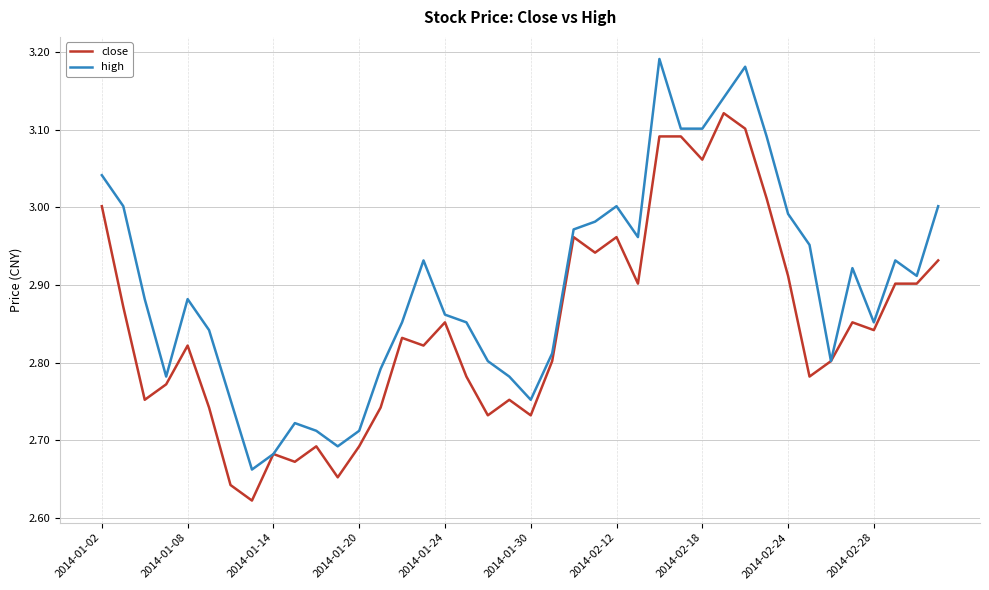

Which series has the largest total across all categories?

high